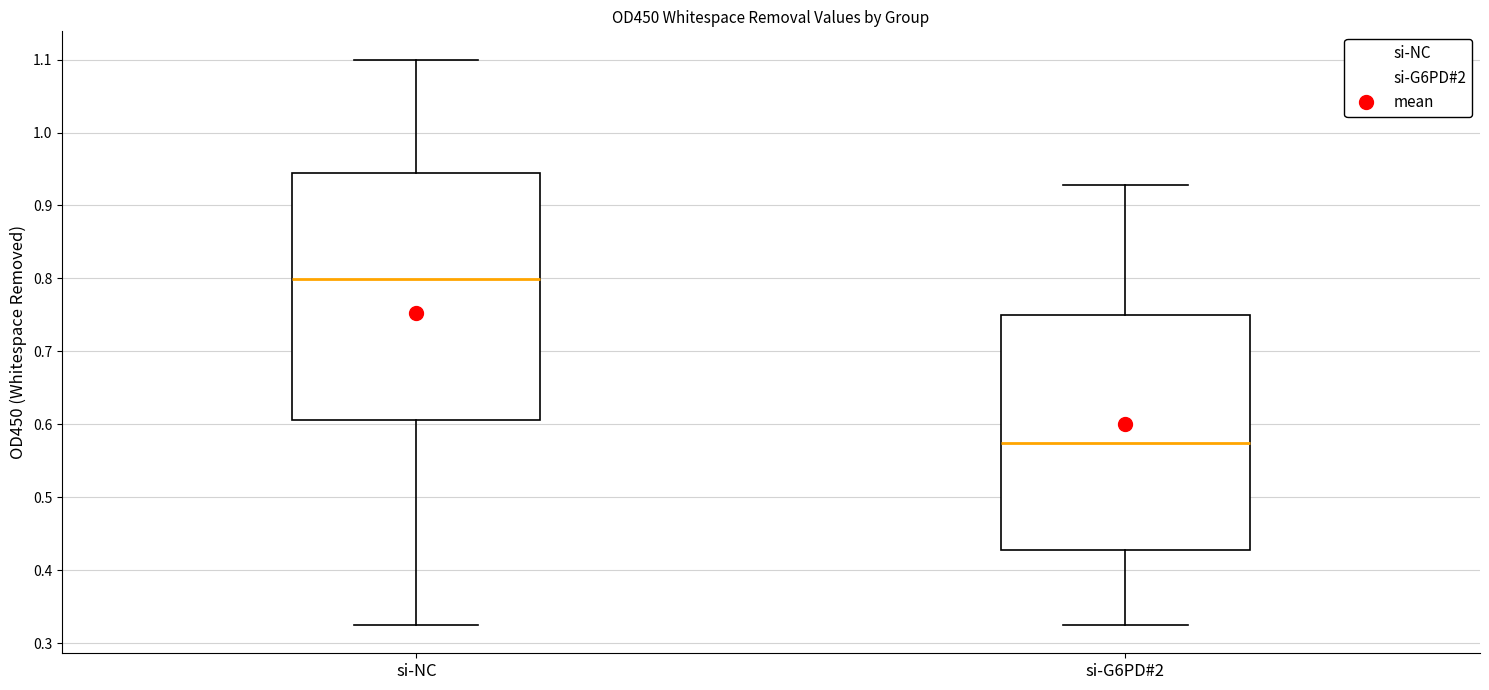

Reading left to right, transcribe this box plot: for each box, give where its median line is, the range the box spans, and where its two whiskers end, as read against the y-axis. The values are not printed on the chart, so give them approximately, as read against the axis.

si-NC: median 0.80, box 0.61 to 0.94, whiskers 0.32 to 1.10
si-G6PD#2: median 0.57, box 0.43 to 0.75, whiskers 0.33 to 0.93